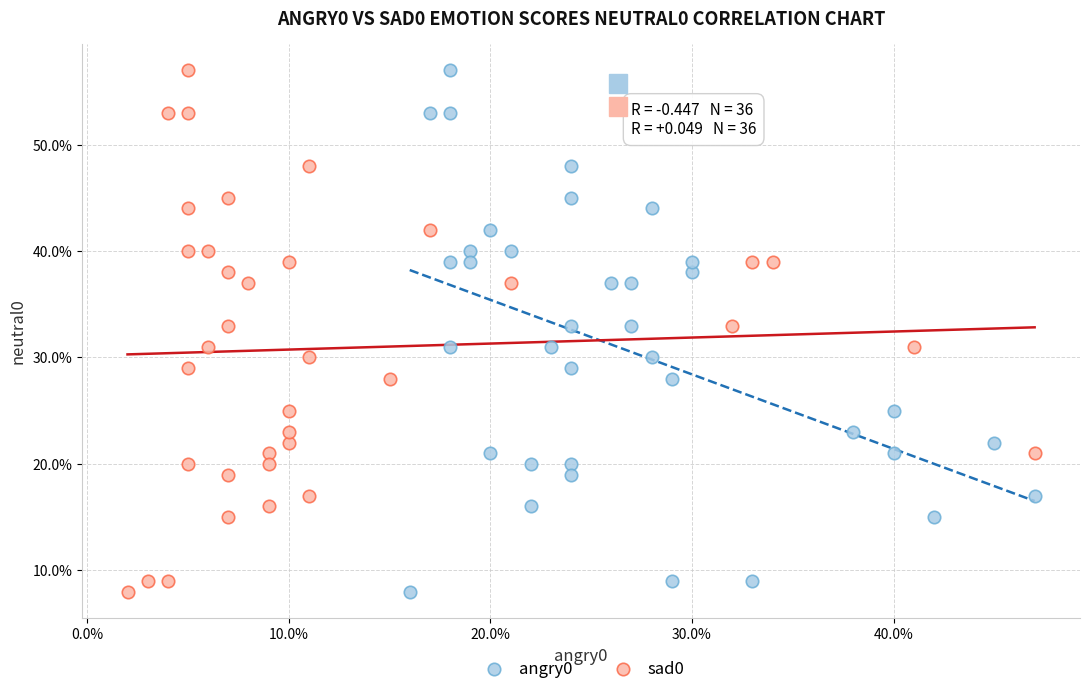

What are all the series names shown in the legend?

angry0, sad0